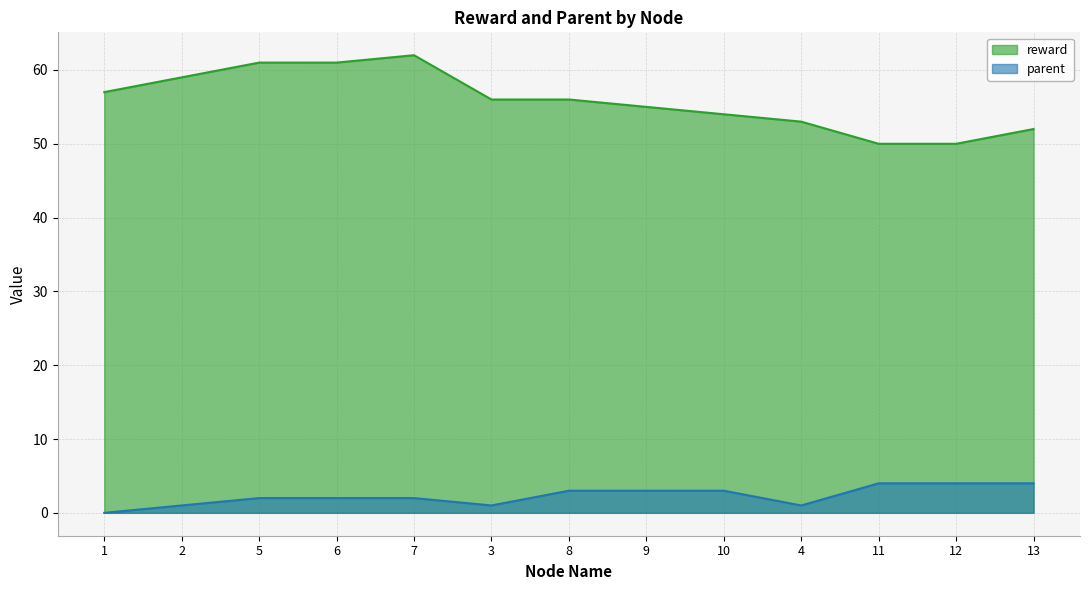

Is the value of parent at 2 greater than the value of reward at 2?

No